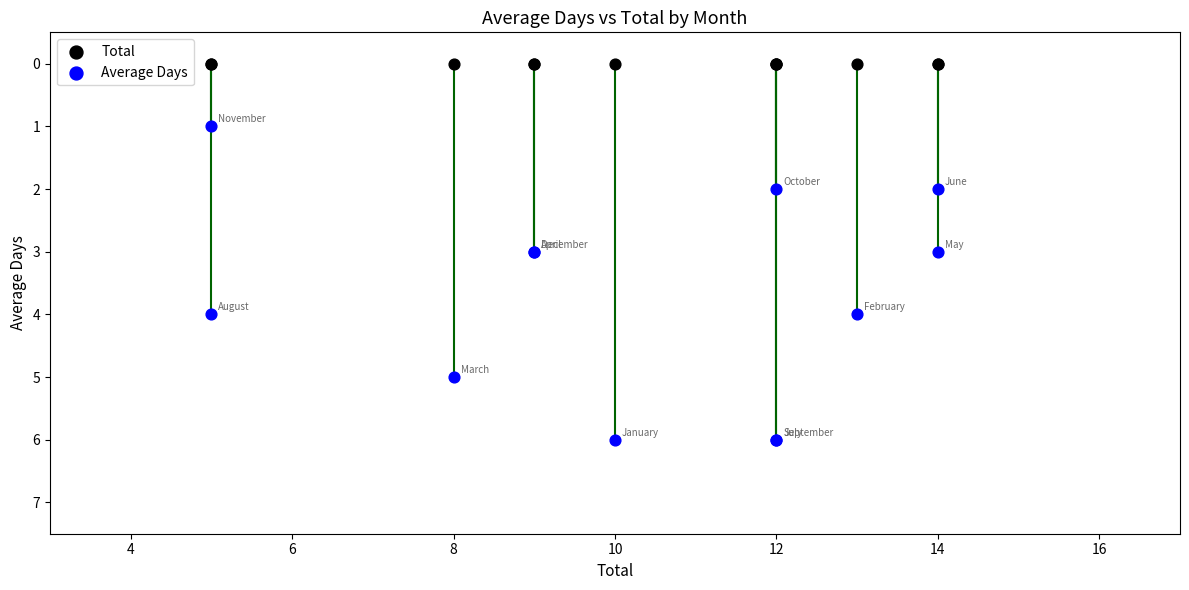

Which series contains the lowest Y value?

Total